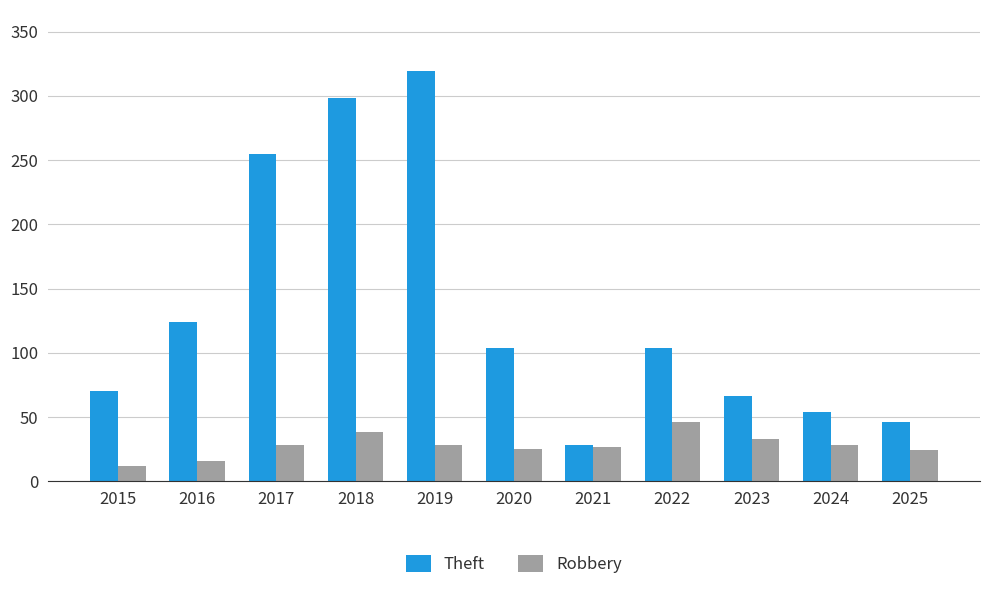

What is the average value of the Robbery series?

28